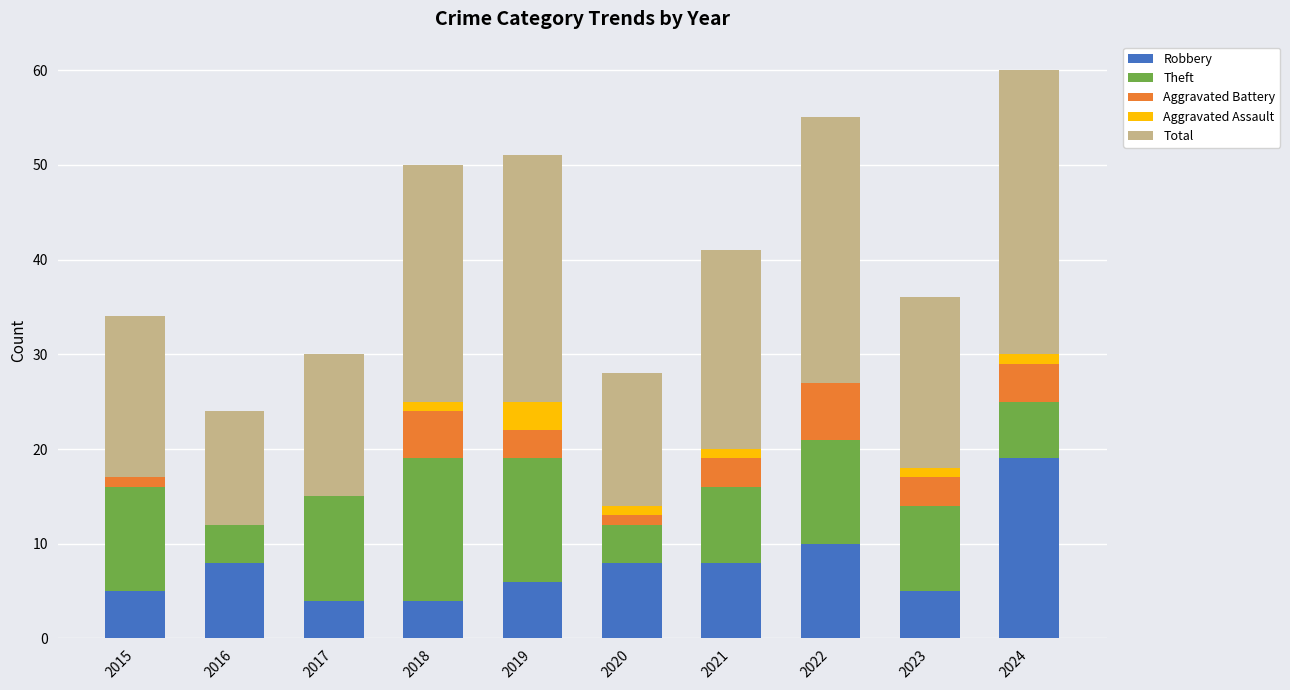

Is it true that Robbery equals 3 at 2016?

False